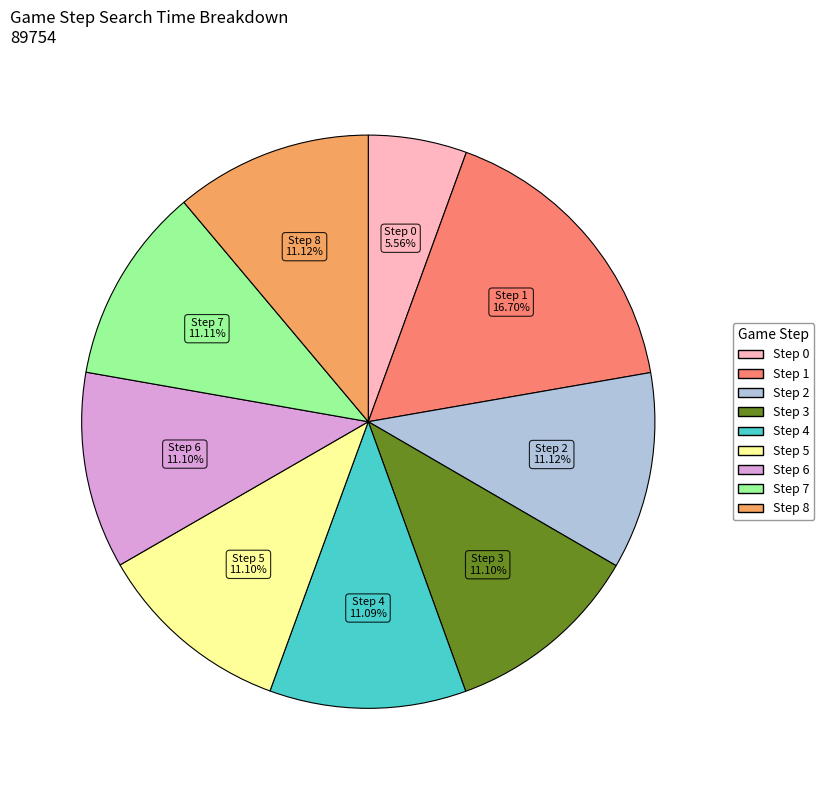

Is there a majority slice in this chart?

No